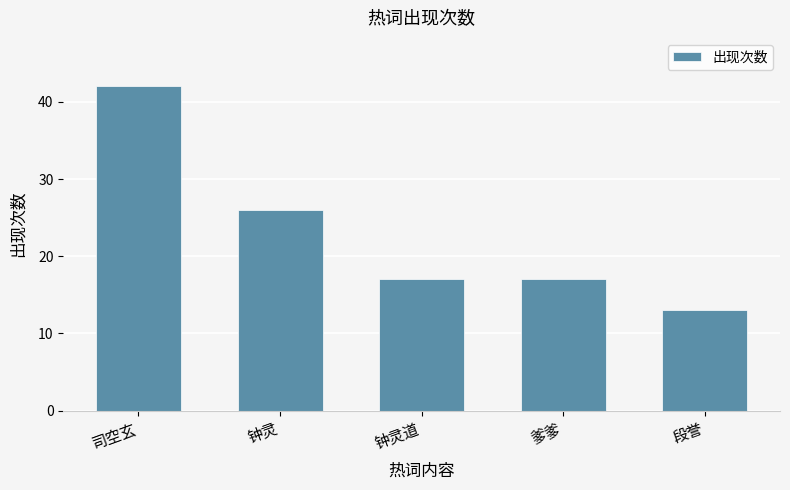

What is the difference between the values at 钟灵 and 段誉?

13